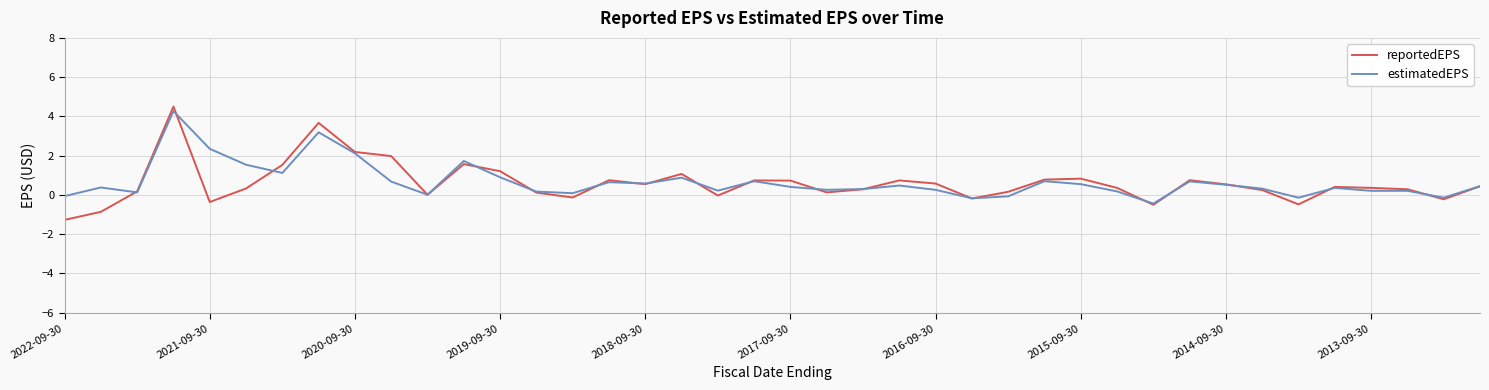

What is the smallest value displayed?

-1.3